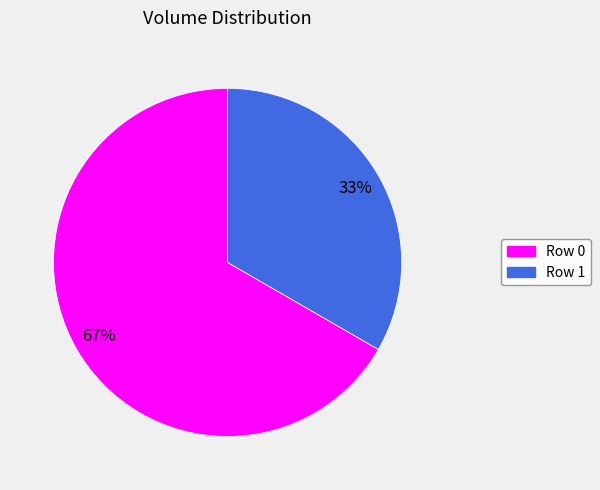

Count the number of slices in the pie.

2